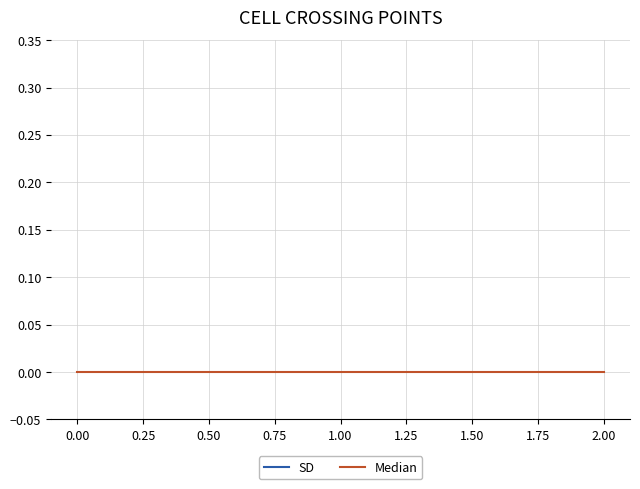

True or false: Median has a value of 0 at 1.00.

True